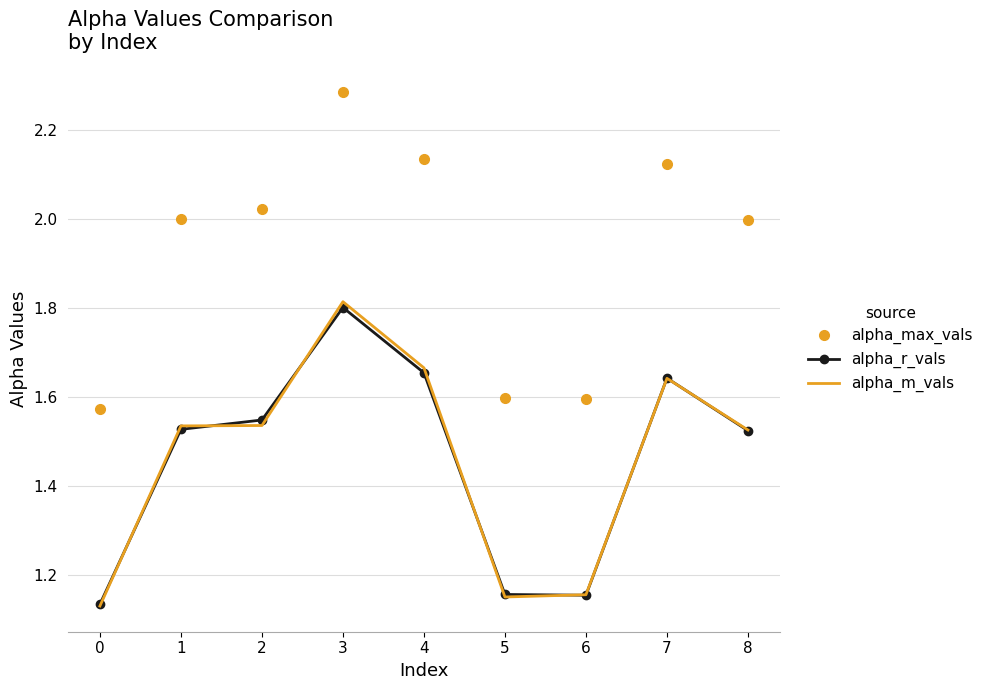

True or false: alpha_max_vals and alpha_r_vals intersect in this chart.

False